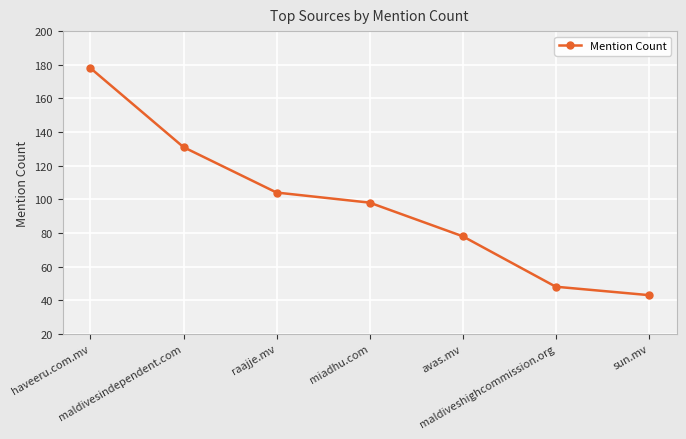

Is it true that the value at maldiveshighcommission.org is 48?

True